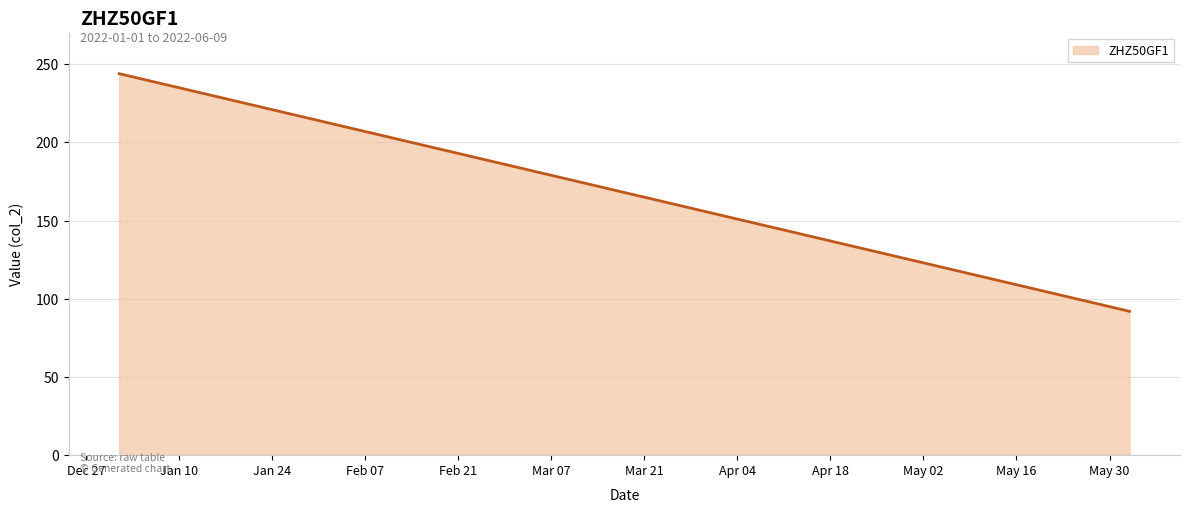

What is the minimum value shown in the chart?

92